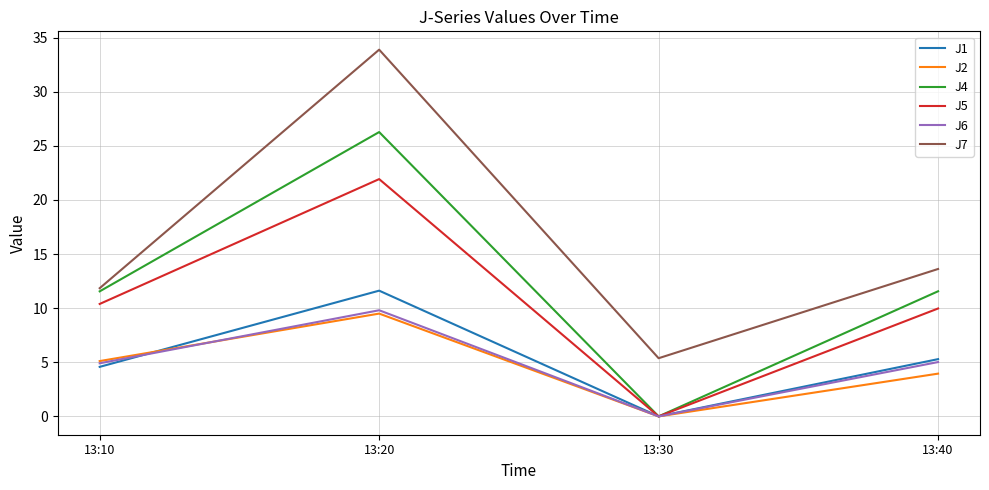

What is the sum of the J2 values at 13:30 and 13:20?

9.5